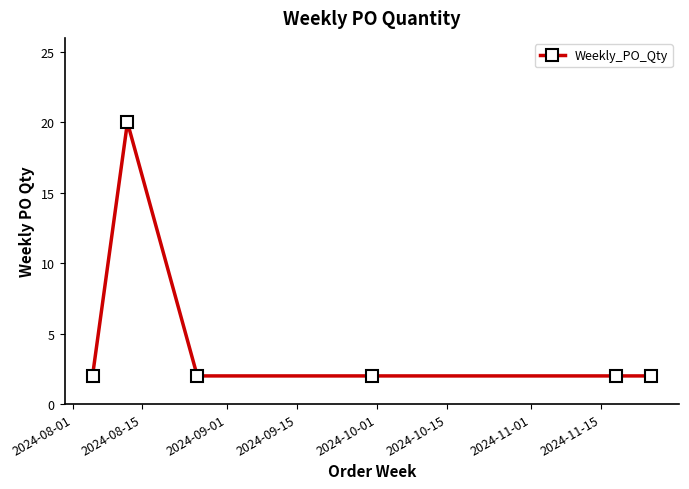

What is the value of the 5th point from the left?

2